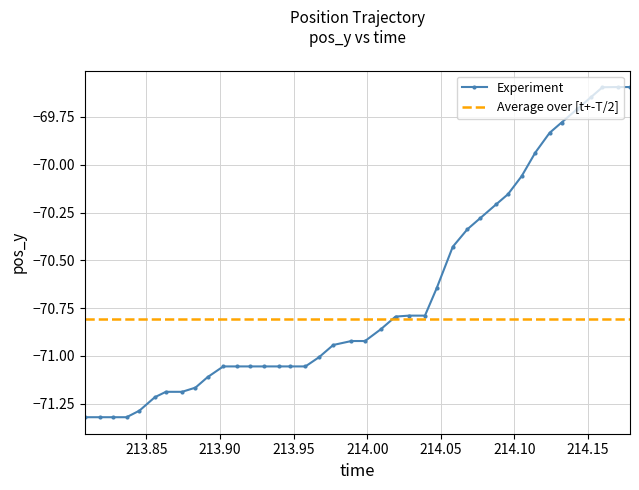

What is the average value?

-70.7